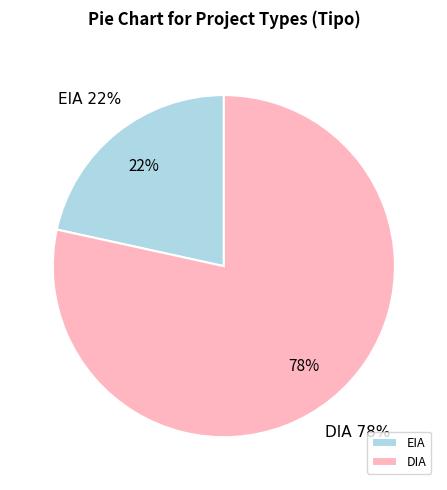

What is the total percentage of EIA and DIA?

100.0%